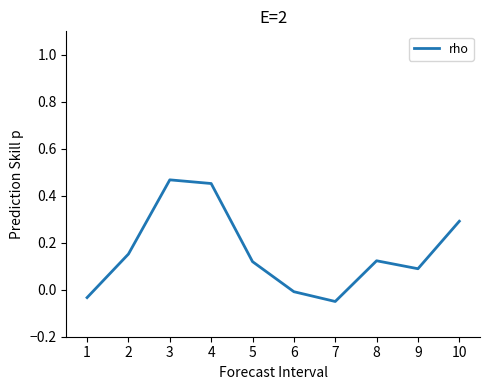

True or false: the data shows 0.1 at 3.

False